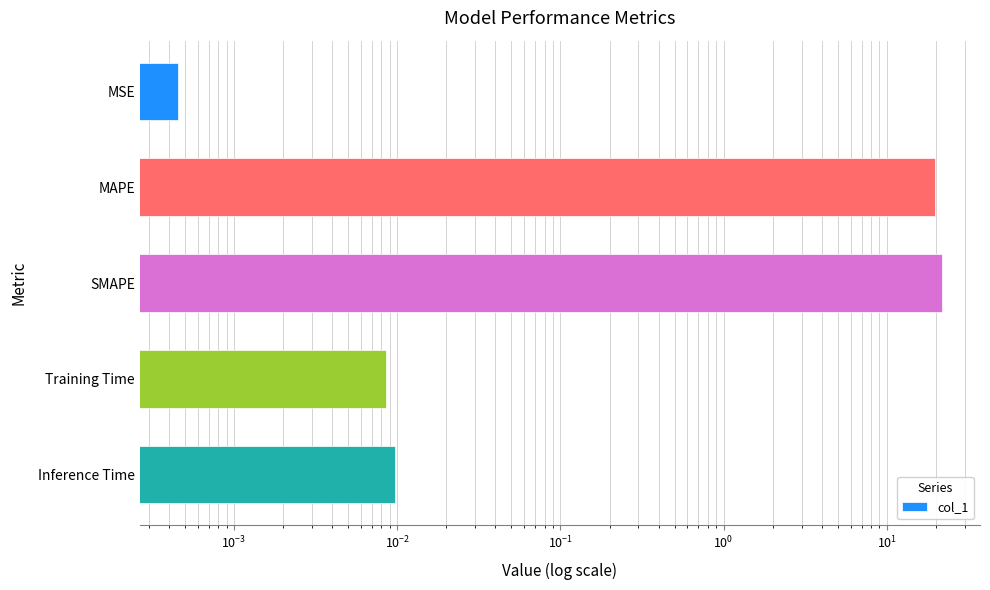

Count the number of categories in the chart.

5